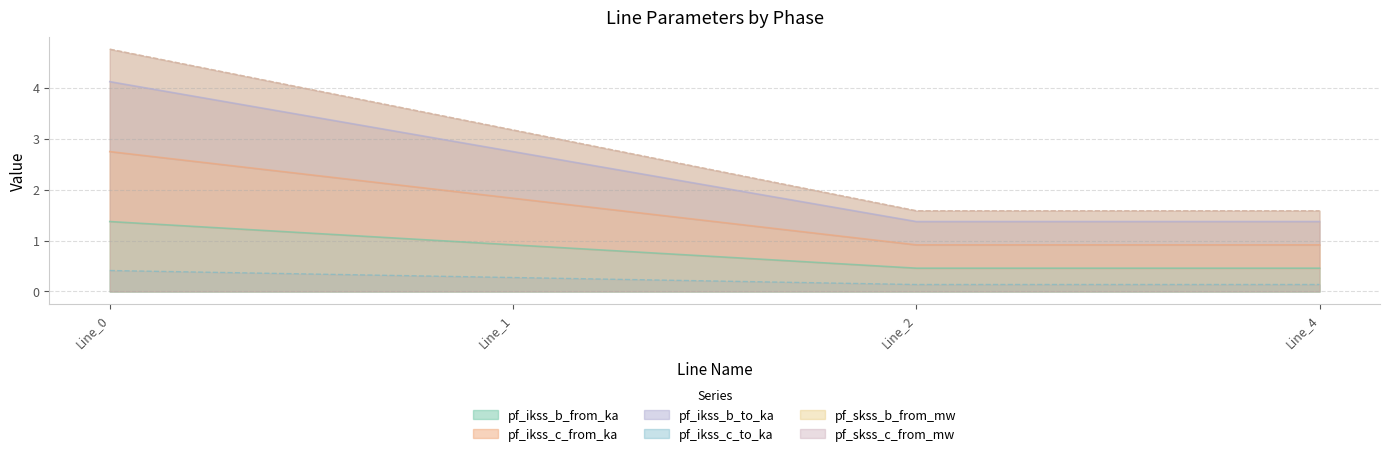

How many series are shown in this chart?

6